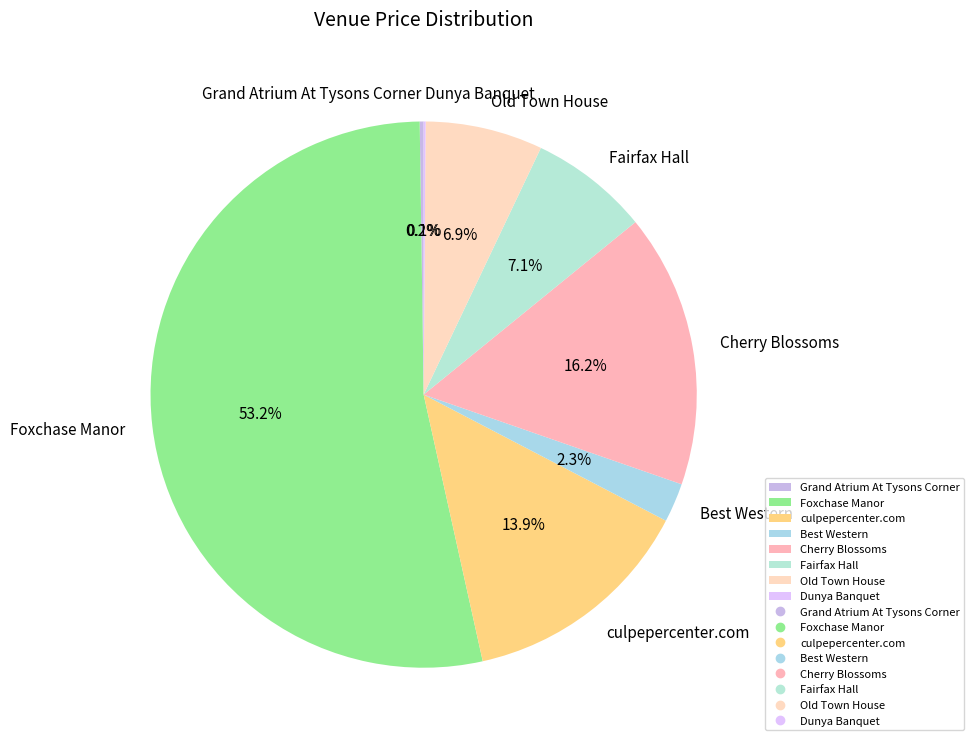

True or false: culpepercenter.com accounts for 14% of the total.

True